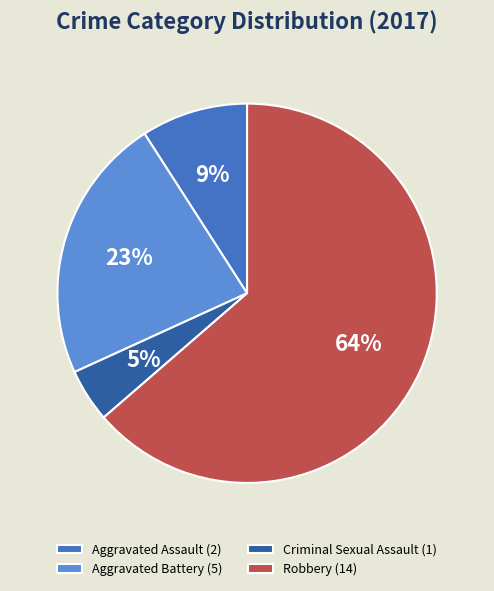

To the nearest percent, what portion does Criminal Sexual Assault (1) represent?

5%